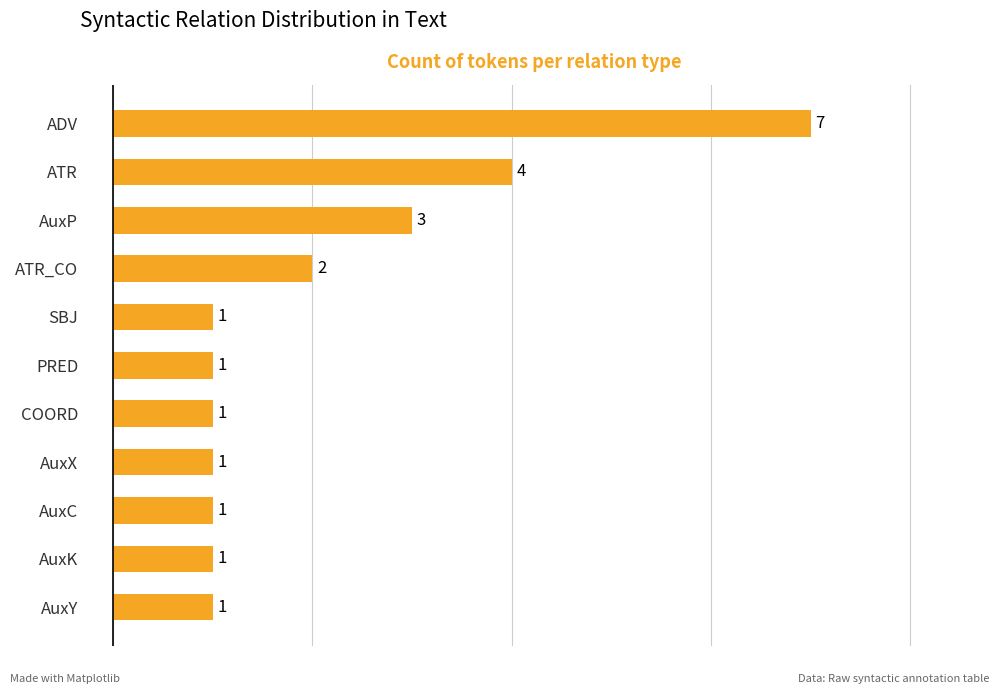

Is it true that the value at AuxY is 1?

True